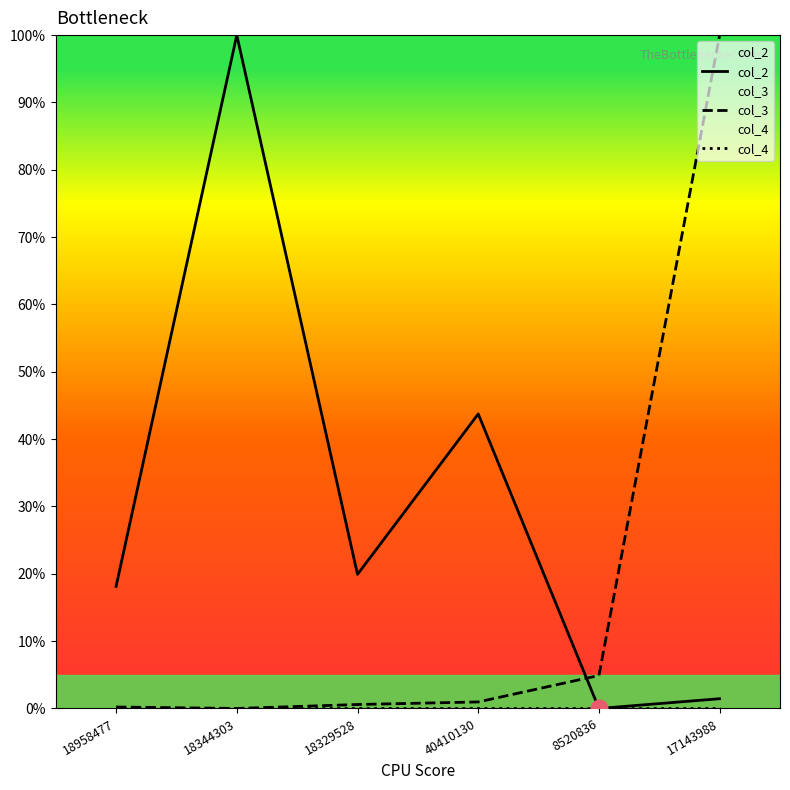

True or false: col_3 and col_4 intersect in this chart.

True